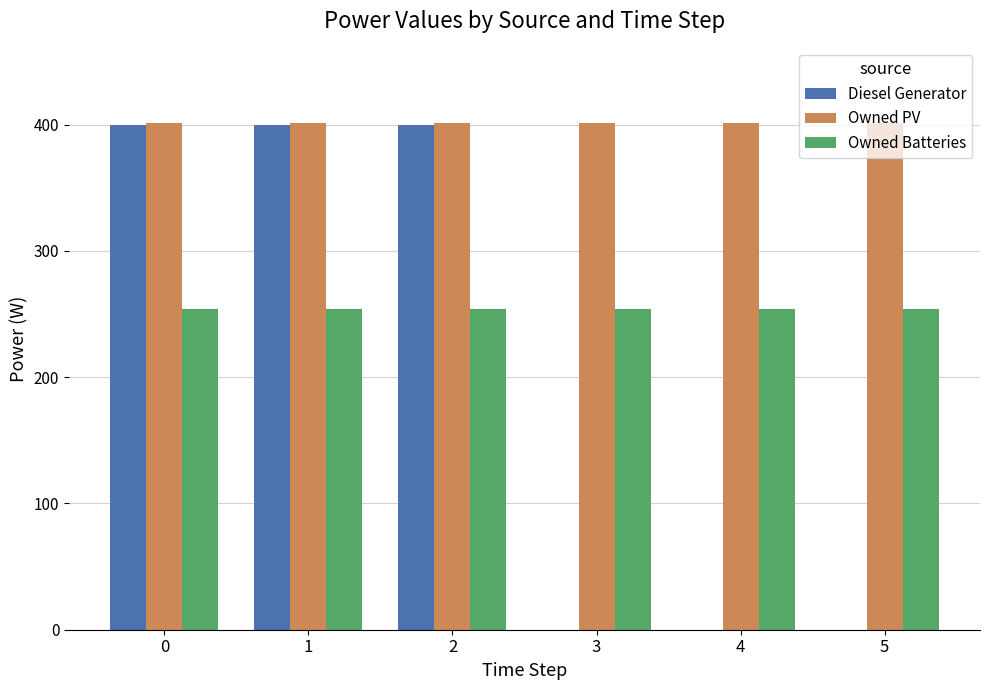

Is it true that Owned PV equals 693 at 4?

False